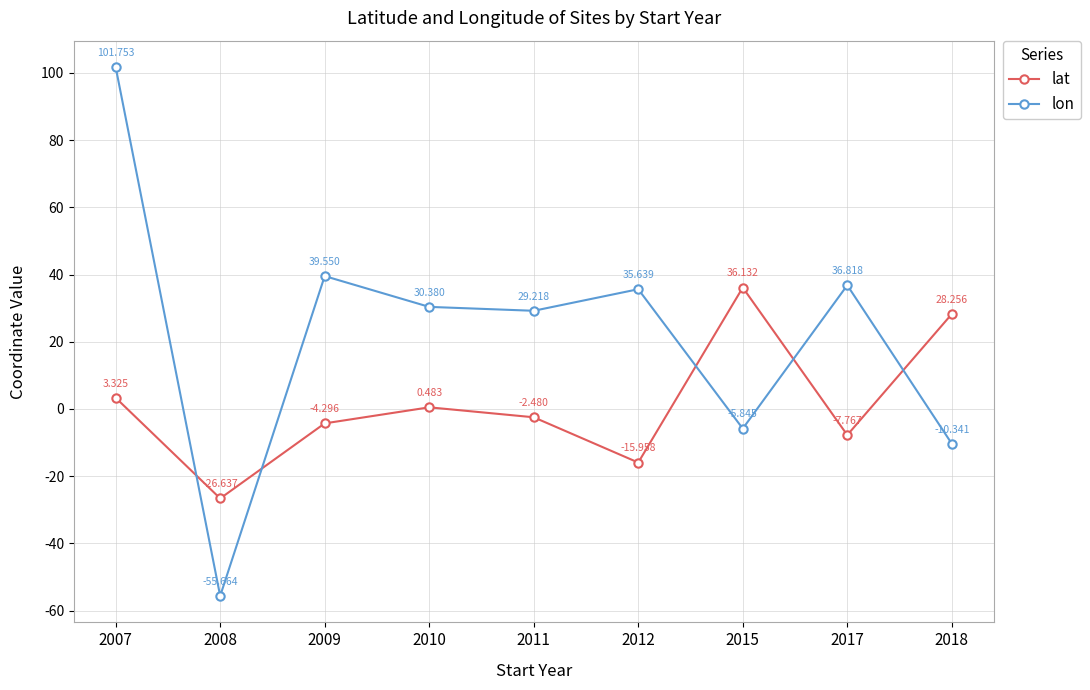

Which series changed the most between 2008 and 2009?

lon